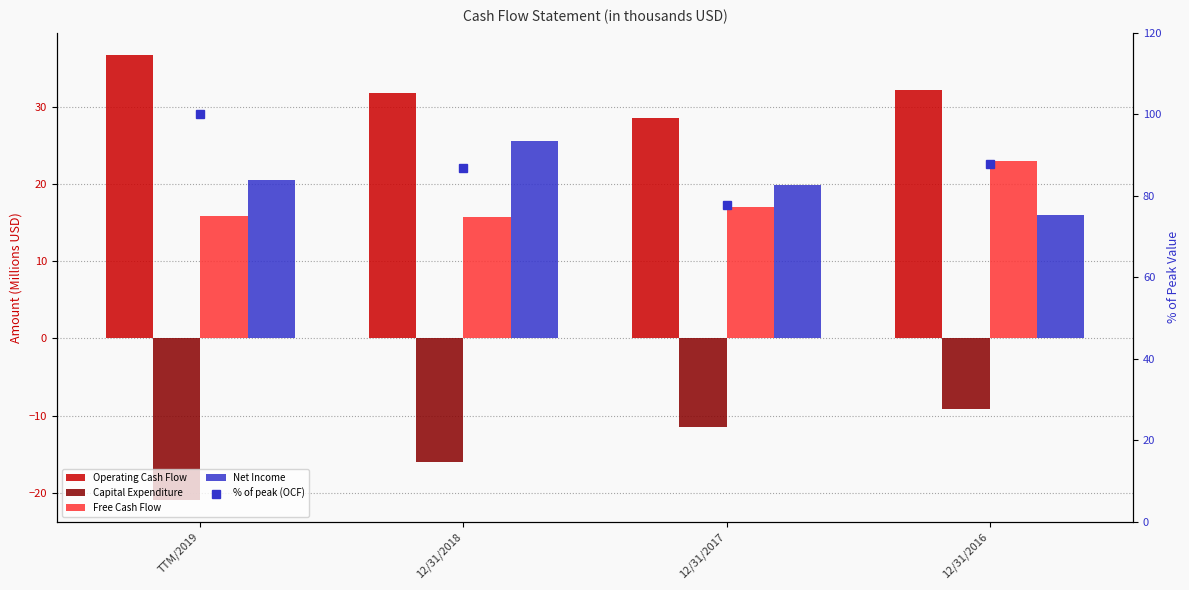

Which series has the largest total across all categories?

% of peak (OCF)